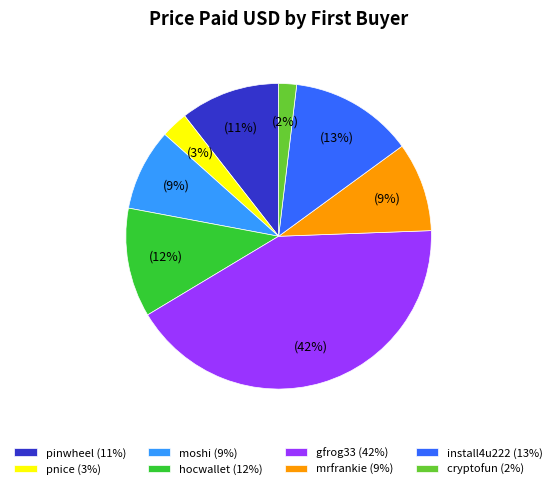

Count the number of slices in the pie.

8